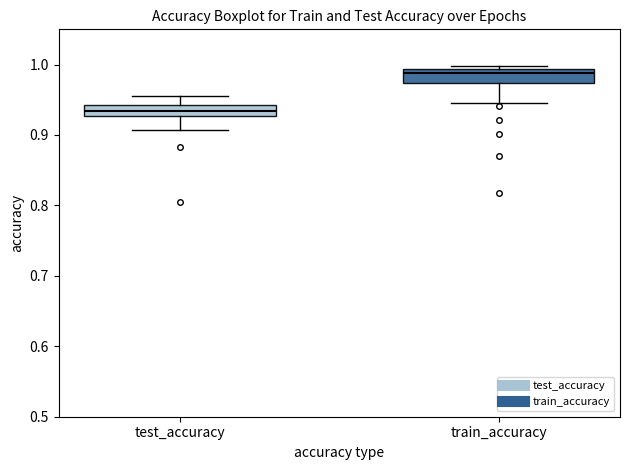

Reading left to right, read every box against the y-axis: the position of its median line, the range the box covers, and the ends of its whiskers. The values are not printed on the chart, so give them approximately, as read against the axis.

test_accuracy: median 0.93 (inside the box), box 0.93 to 0.94, whiskers 0.91 to 0.96
train_accuracy: median 0.99 (just below the box's upper edge), box 0.97 to 0.99, whiskers 0.94 to 1.00